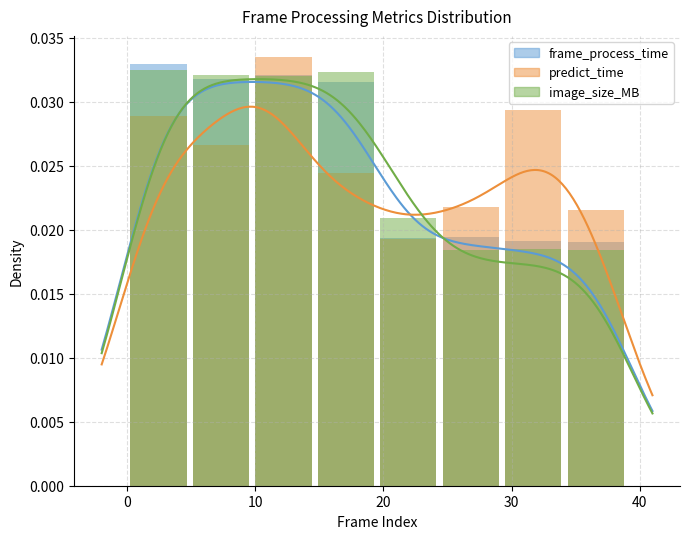

The frame_process_time series shows 0.0 at 20. True or false?

True